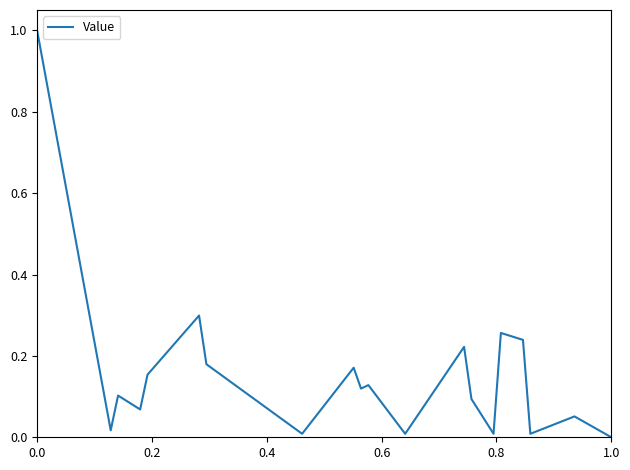

What is the difference between the maximum and minimum values?

1.0